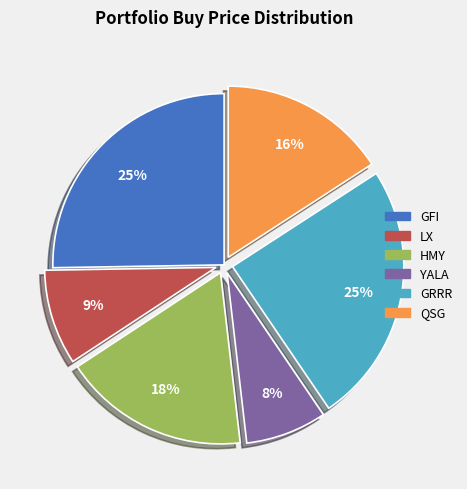

Is there a majority slice in this chart?

No